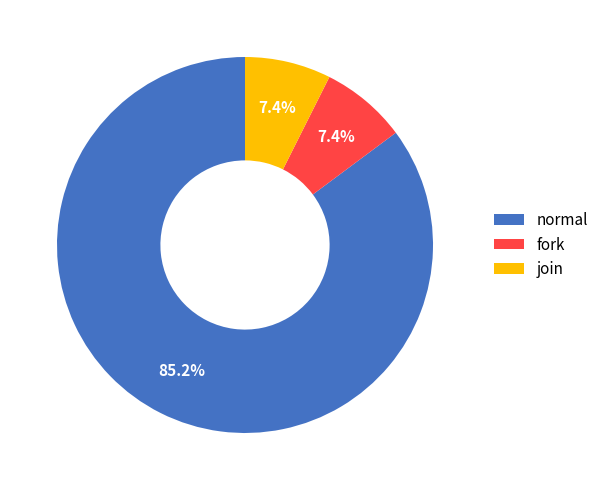

Do normal and join together represent more than half of the pie?

Yes